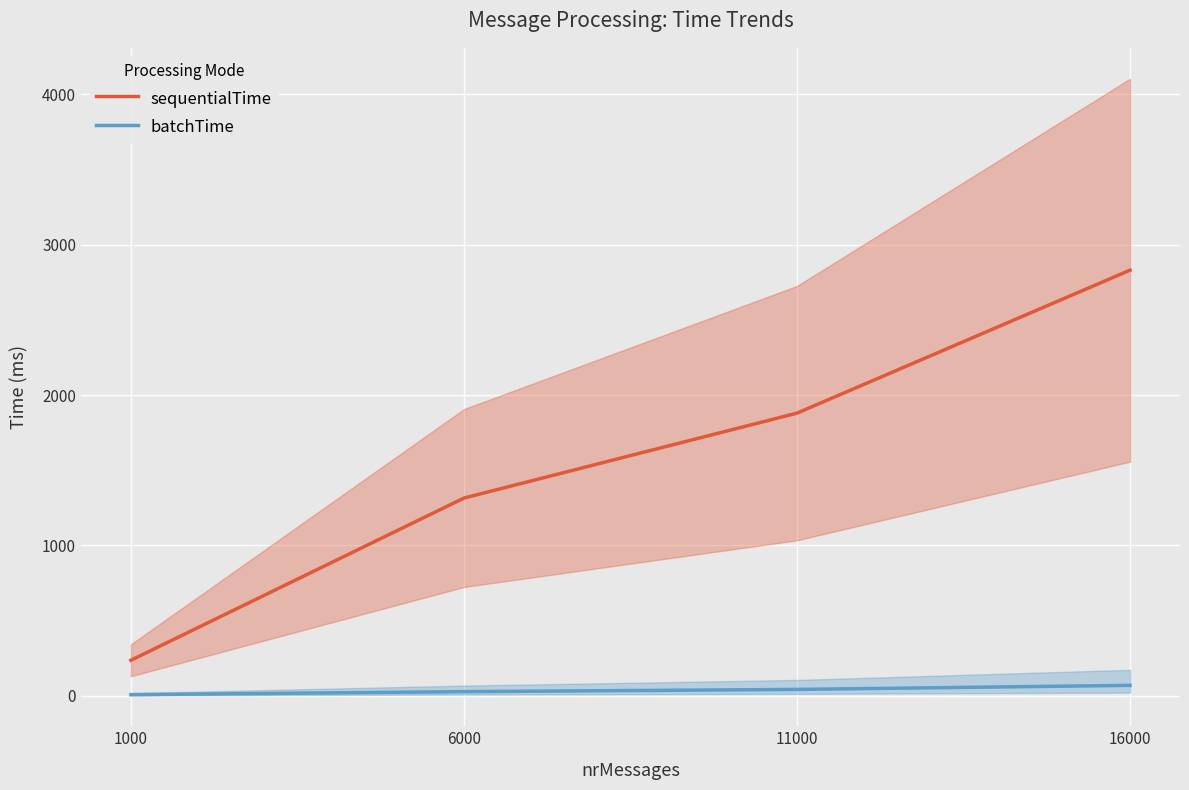

Between 1000 and 16000, which series saw the biggest shift?

sequentialTime